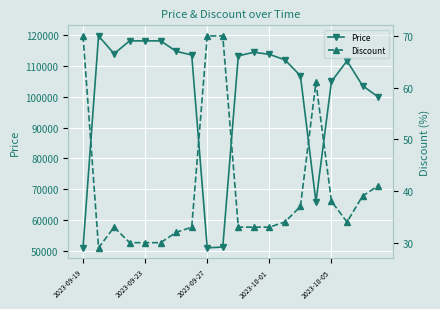

True or false: Price has more than 0 points higher than both neighbors.

True